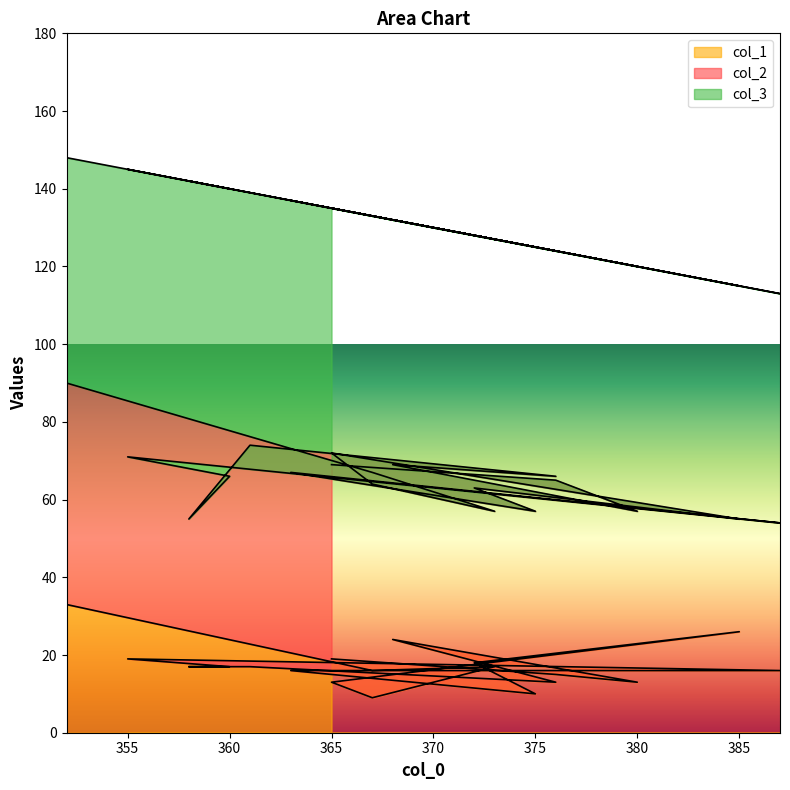

At which category is the sum across all series the highest?

352